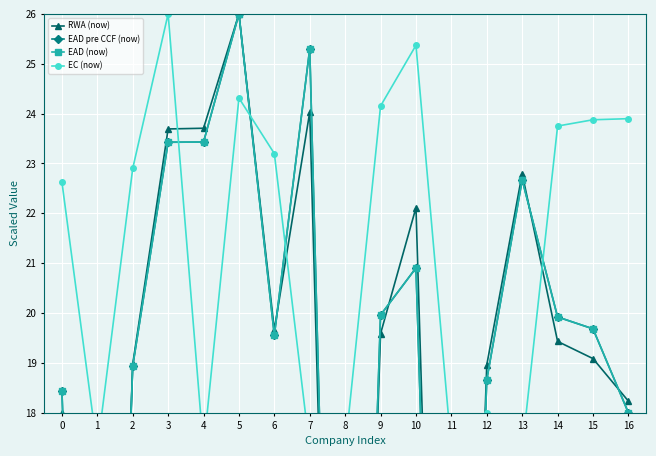

What value does the RWA (now) series have at 13?

22.8